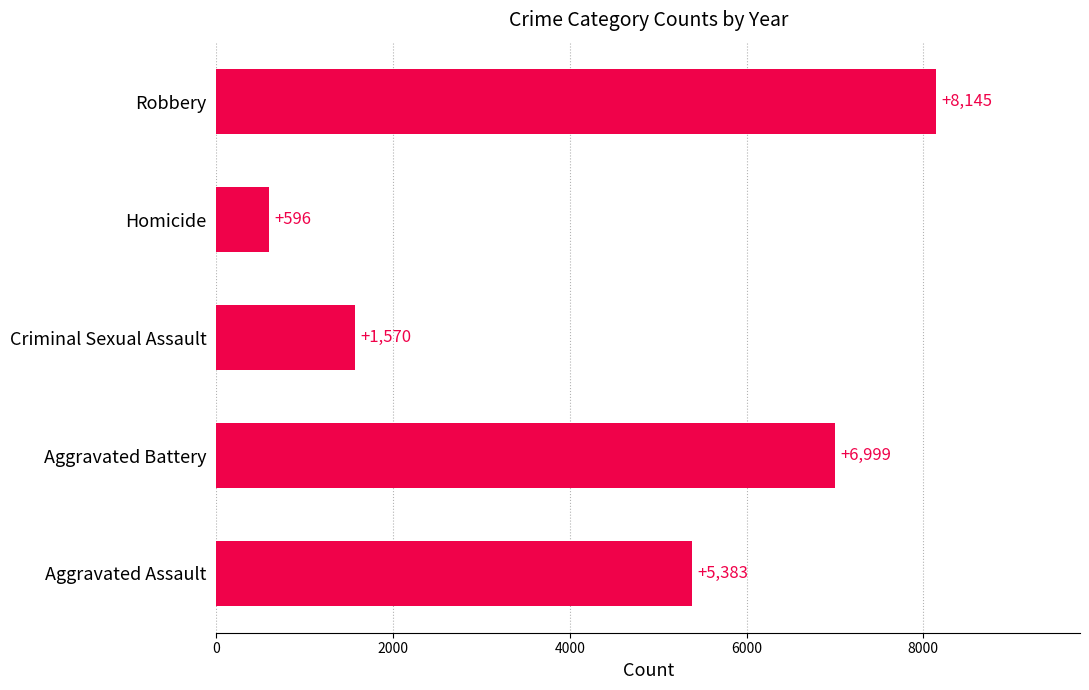

What is the greatest value displayed?

8144.9